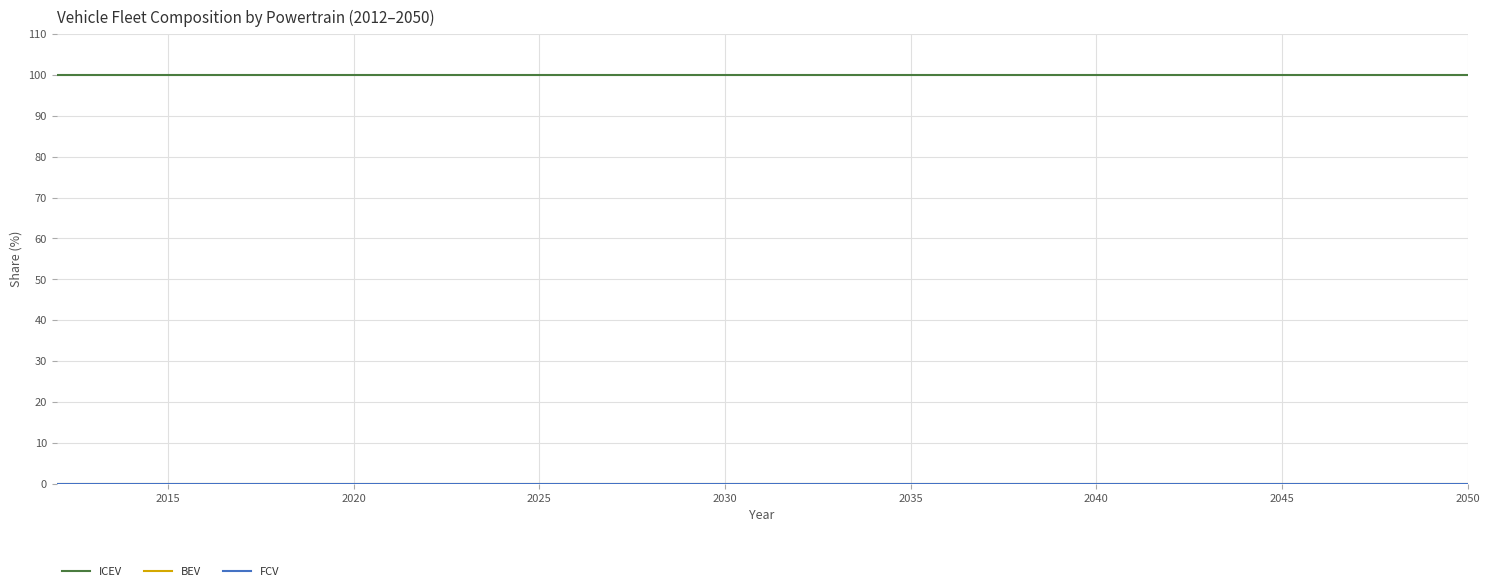

Reading left to right, transcribe all the data shown in this chart.

ICEV: 100	100	100	100	100	100	100	100	100	100	100	100	100	100	100	100	100	100	100	100	100	100	100	100	100	100	100	100	100	100	100	100	100	100	100	100	100	100	100
BEV: 0	0	0	0	0	0	0	0	0	0	0	0	0	0	0	0	0	0	0	0	0	0	0	0	0	0	0	0	0	0	0	0	0	0	0	0	0	0	0
FCV: 0	0	0	0	0	0	0	0	0	0	0	0	0	0	0	0	0	0	0	0	0	0	0	0	0	0	0	0	0	0	0	0	0	0	0	0	0	0	0